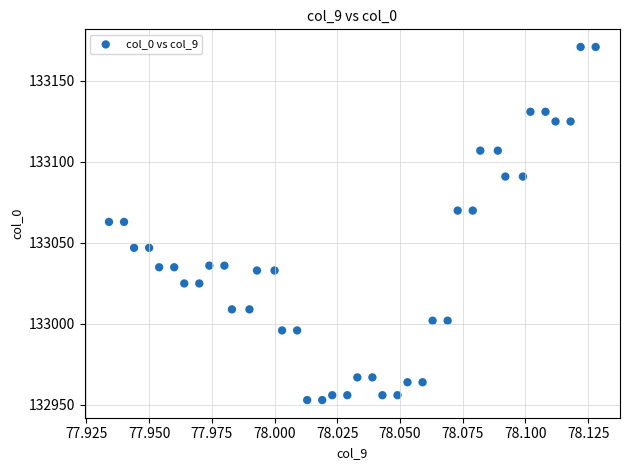

What is the range of Y values (max minus min)?

218